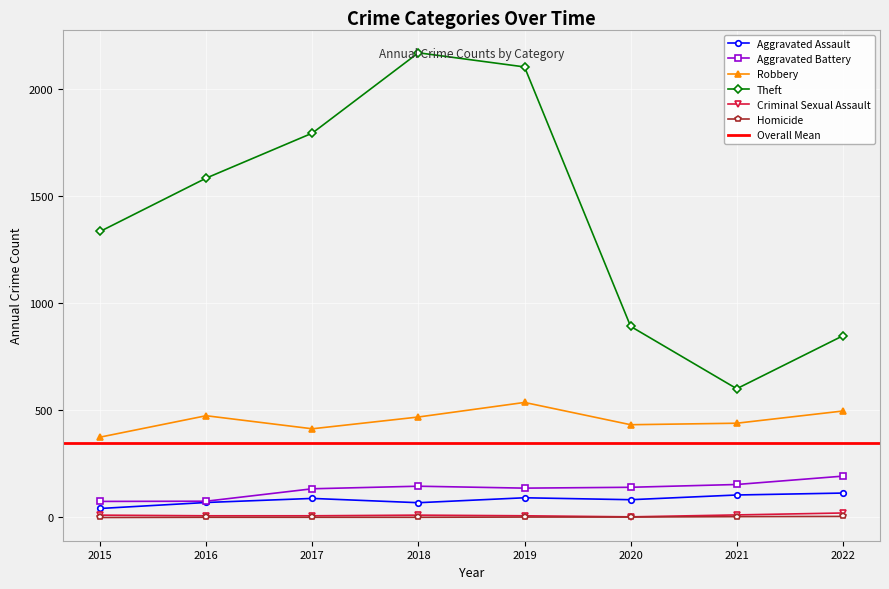

True or false: Robbery has a value of 475 at 2016.

True